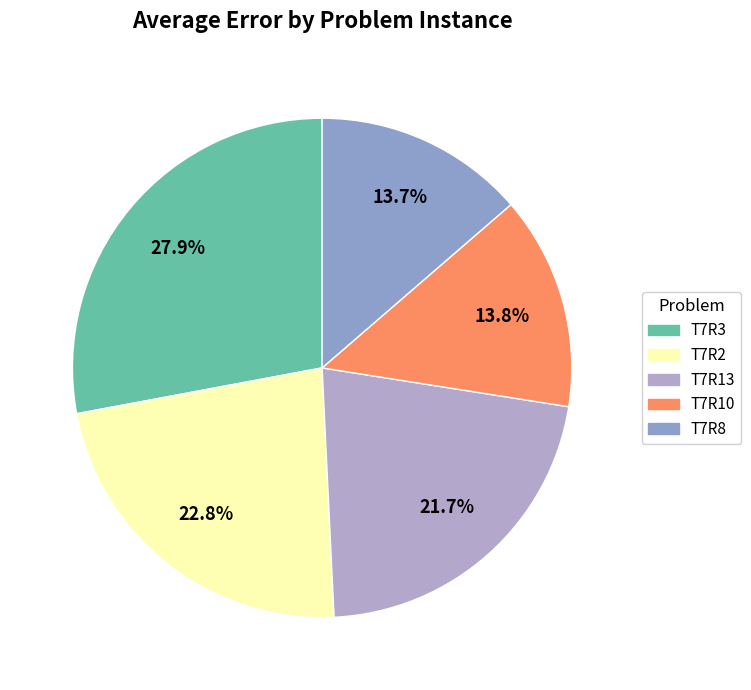

Count the number of slices in the pie.

5